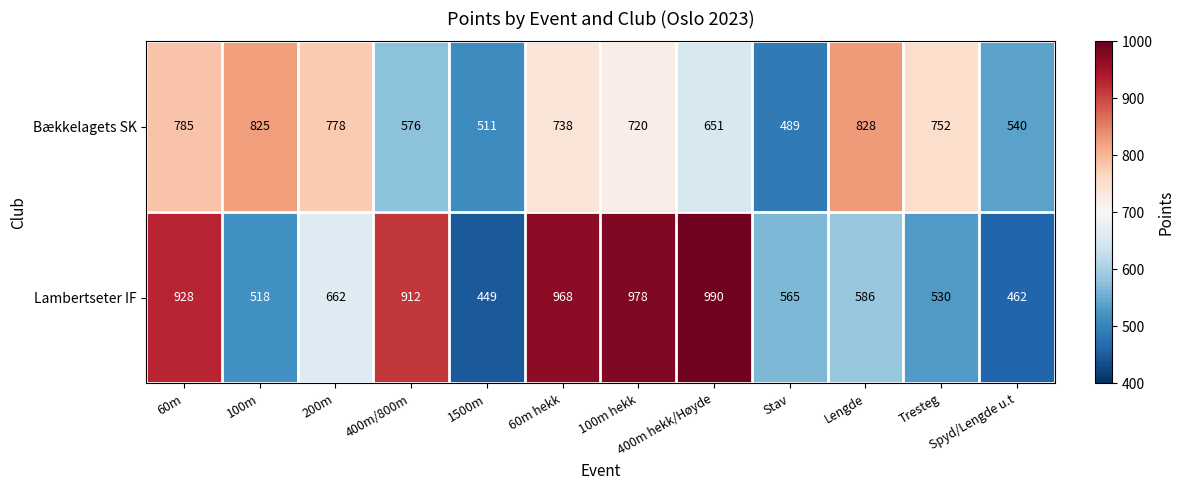

Rank the series by their maximum value, from highest to lowest.

Lambertseter IF, Bækkelagets SK